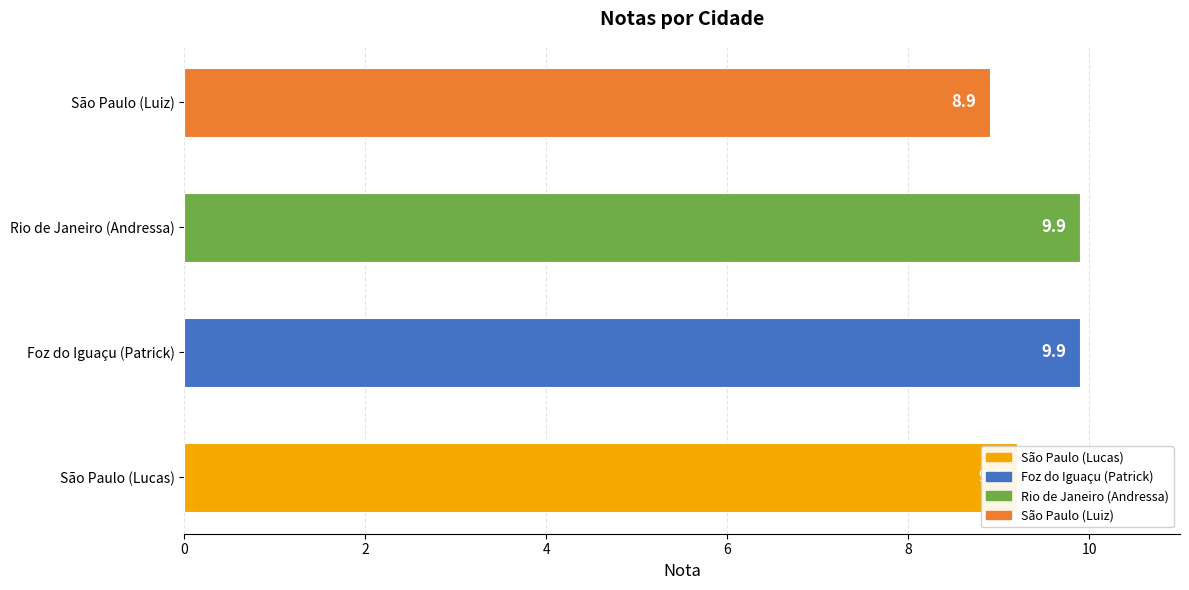

What is the average value?

9.5